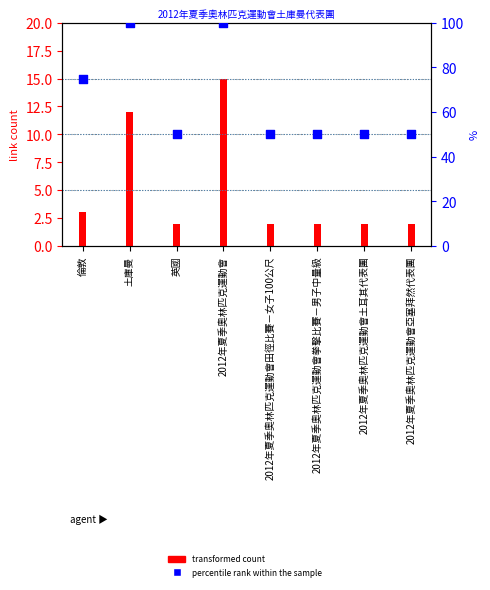

Which series reaches the maximum Y coordinate?

percentile rank within the sample